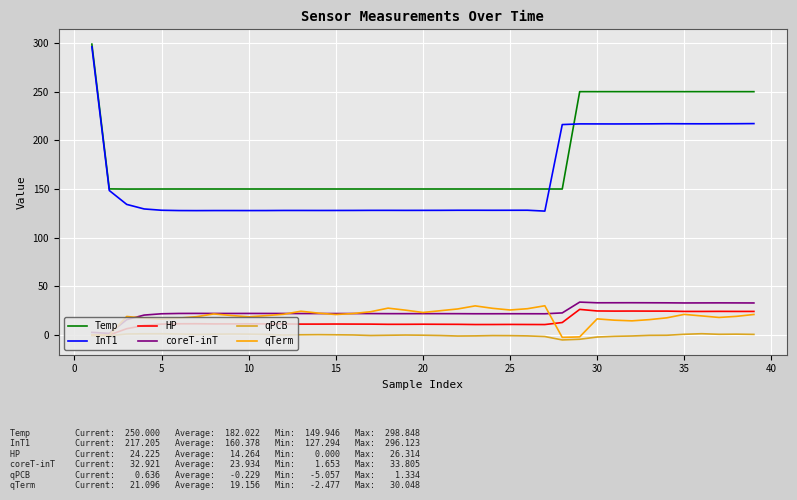

True or false: qTerm and InT1 cross at least once.

False